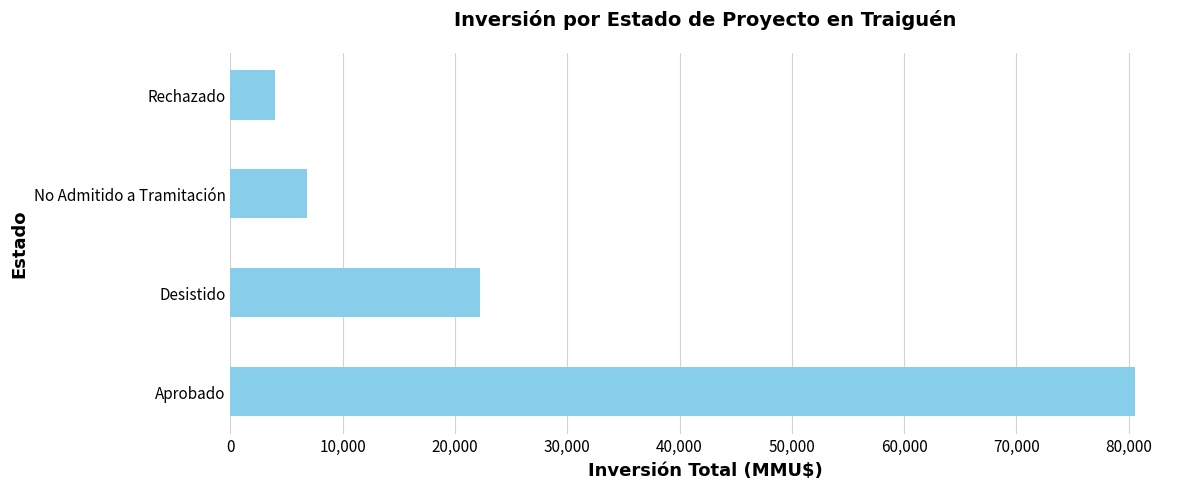

How many values are below 22253?

2